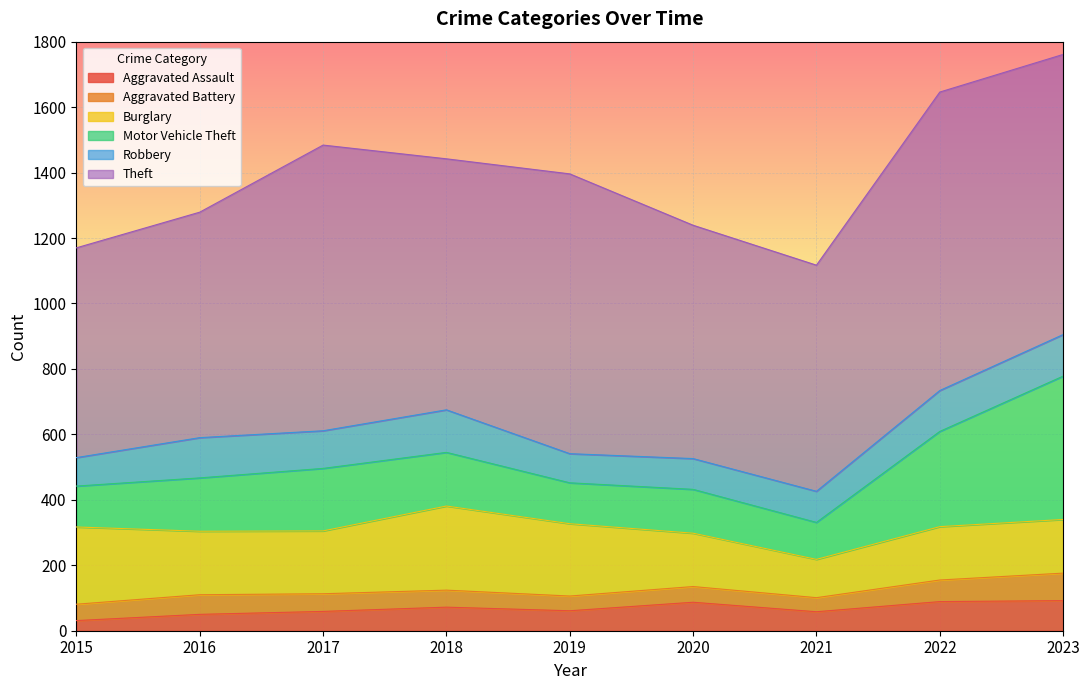

In Aggravated Assault, how many points are higher than both neighbors (excluding endpoints)?

2